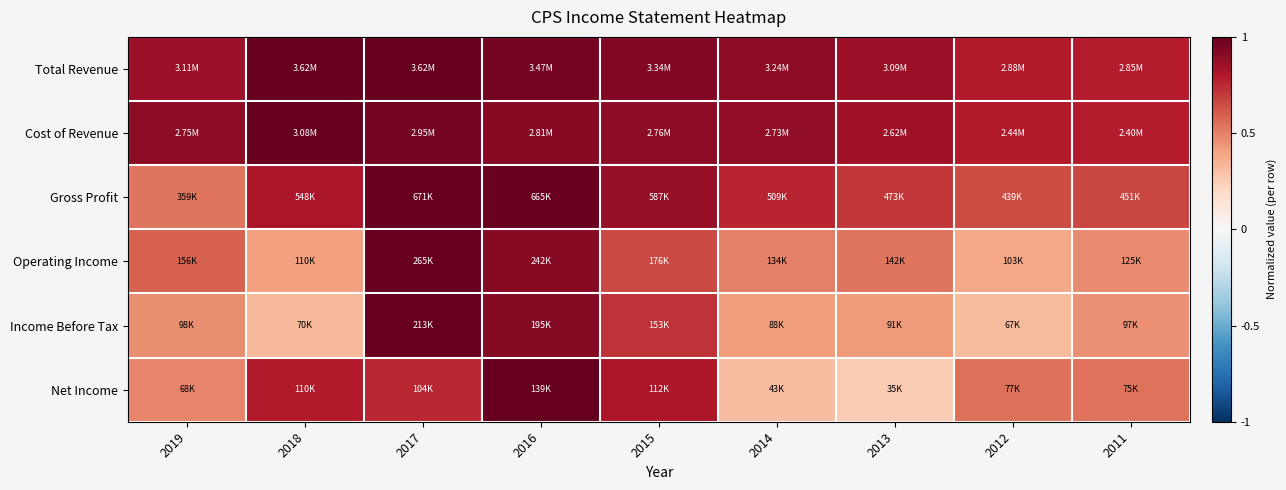

What is the minimum value shown in the chart?

0.3